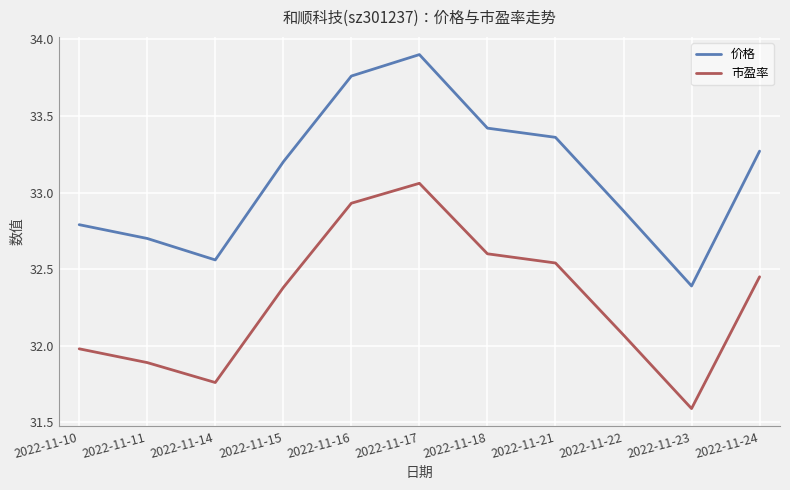

What is the difference between the highest and lowest values at 2022-11-22?

0.8